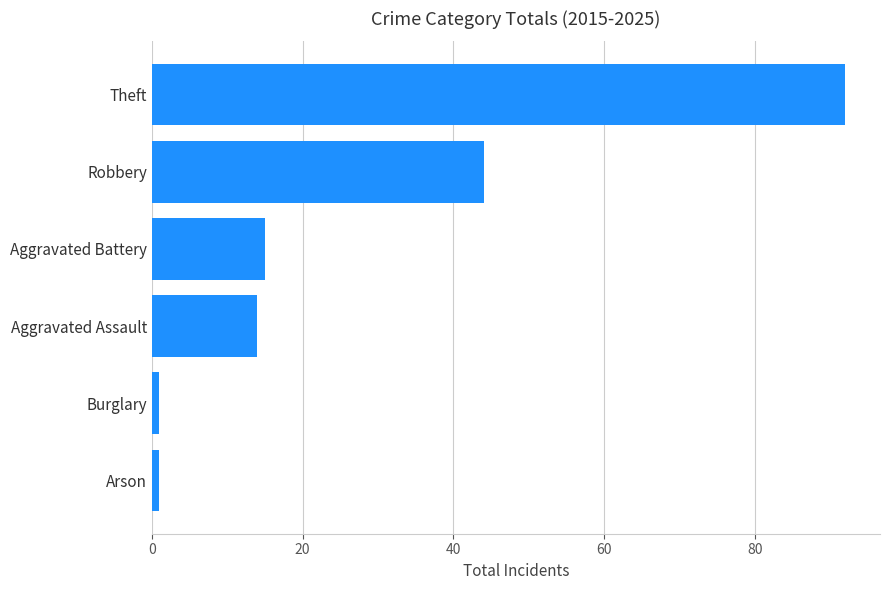

Where is the data nearest to the value 46?

Robbery